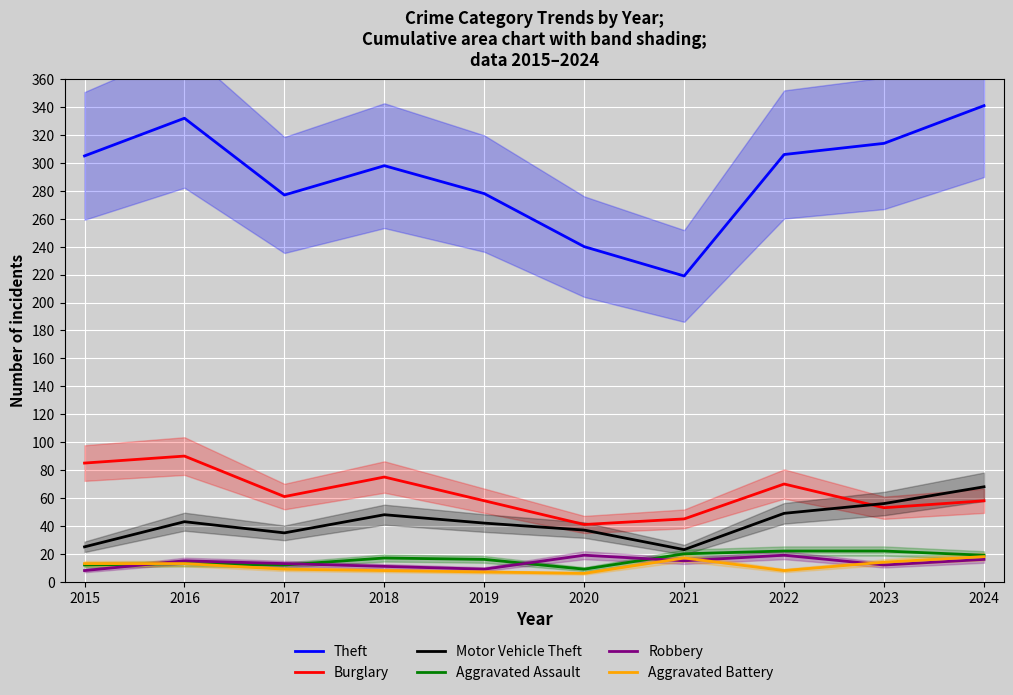

True or false: Theft has more than 0 points higher than both neighbors.

True